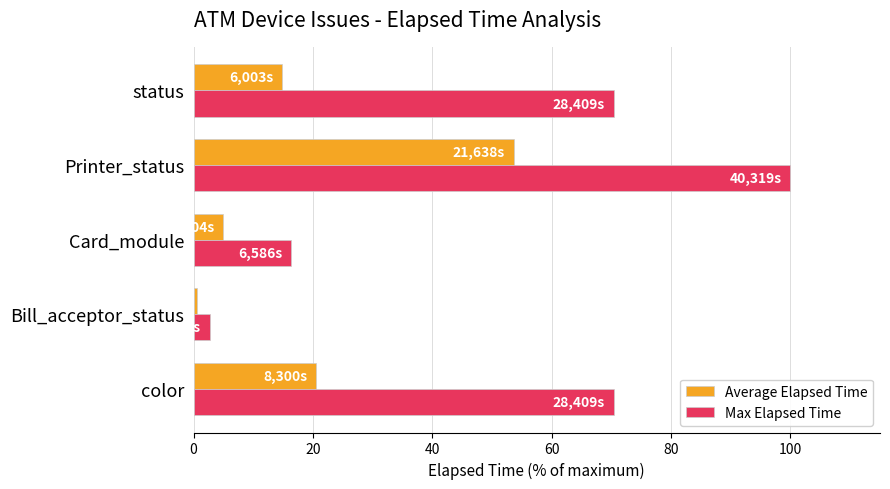

The Max Elapsed Time series shows 70.5 at status. True or false?

True